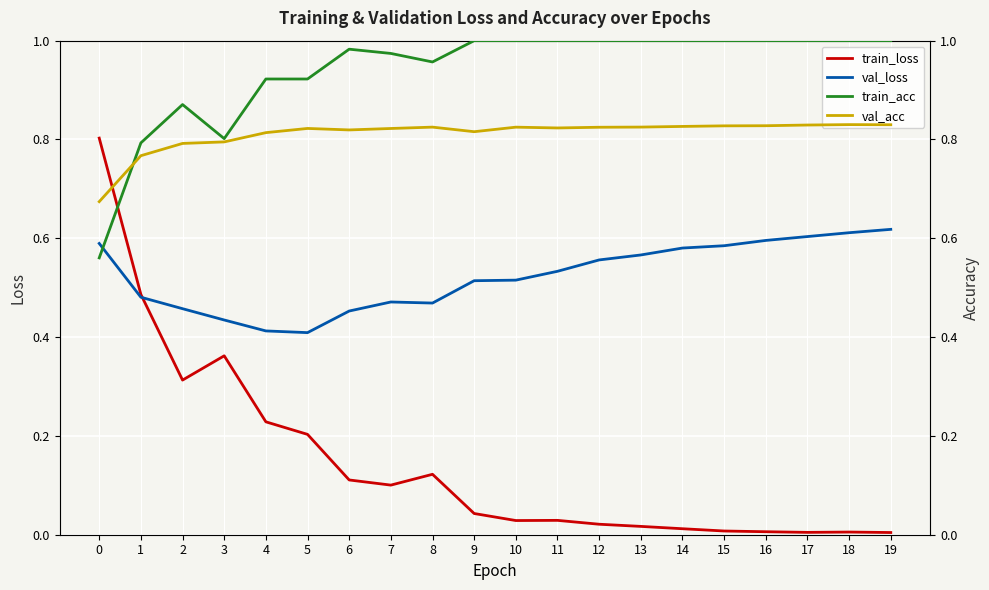

The value of val_acc at 3 is 0.3. True or false?

False